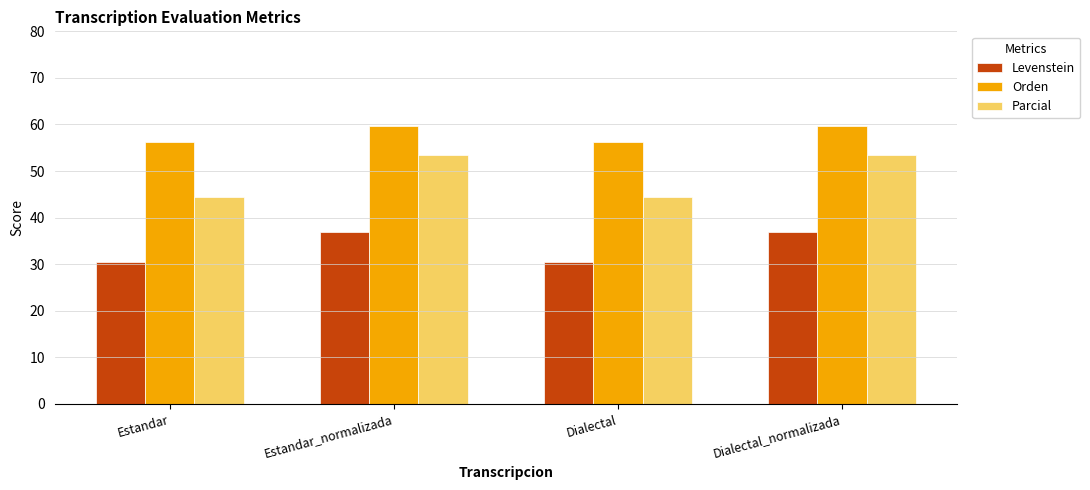

What is the sum of the Parcial values at Estandar_normalizada and Estandar?

98.0